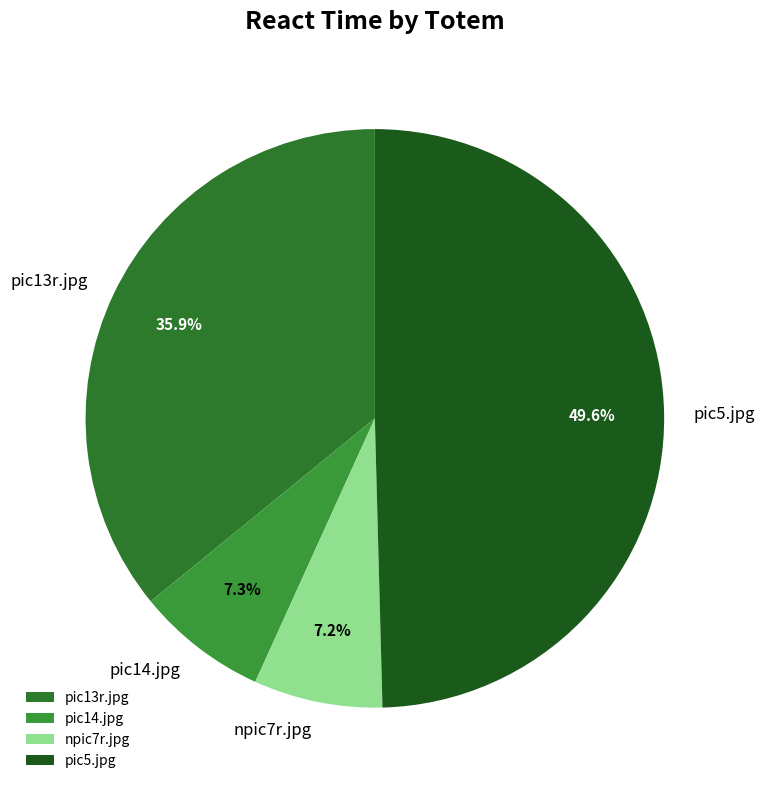

Is npic7r.jpg the majority of the pie?

No